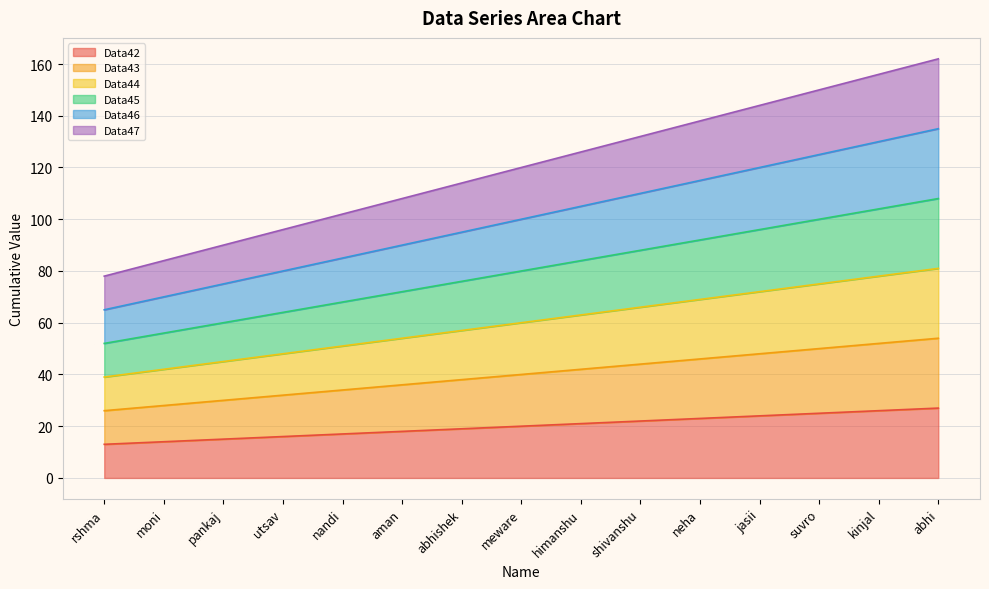

List the series in order of their peak value, lowest first.

Data42, Data43, Data44, Data45, Data46, Data47